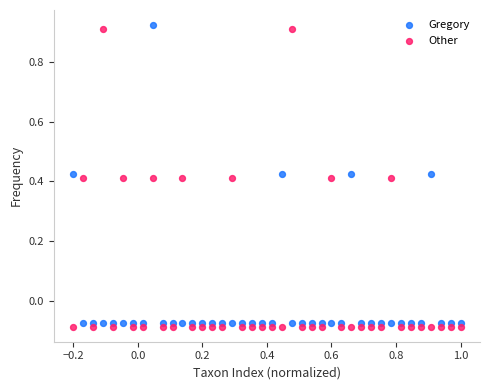

What is the X range (max minus min) for the scatter plot?

1.2